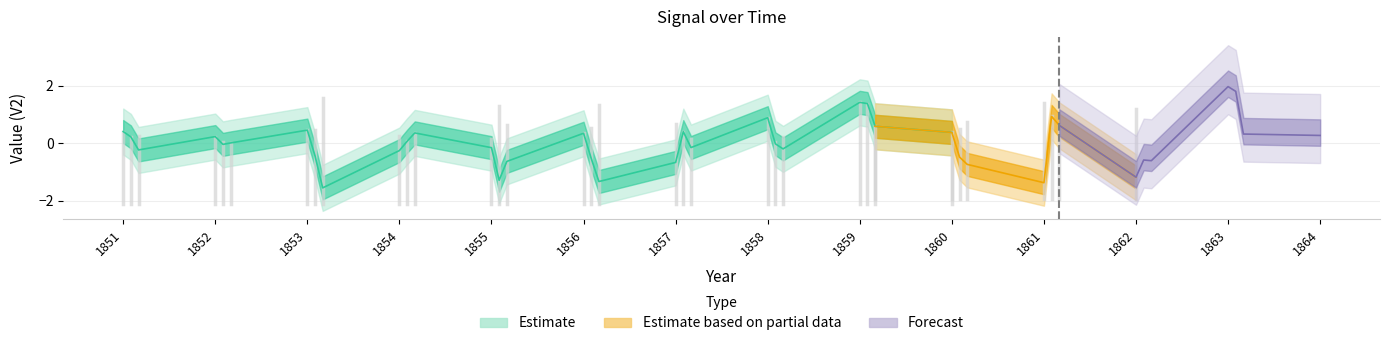

At which category does the data reach its first local valley?

2